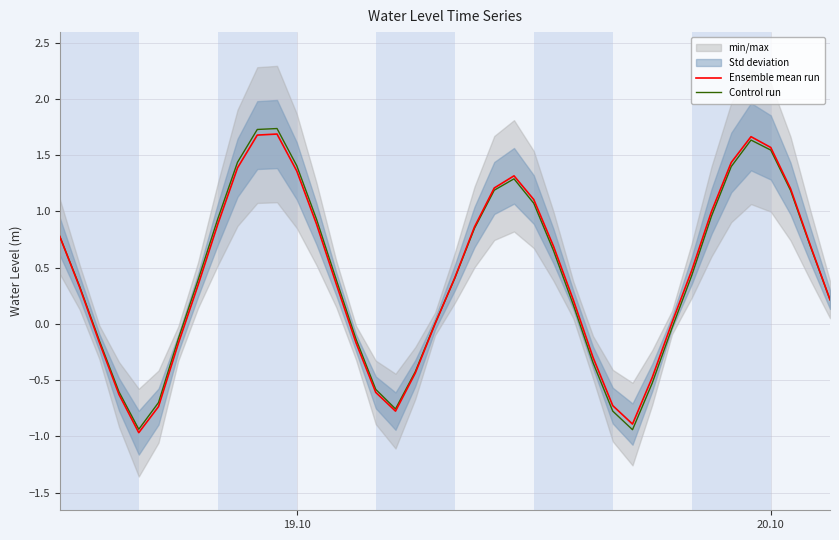

What is the minimum value for Ensemble mean run?

-1.0